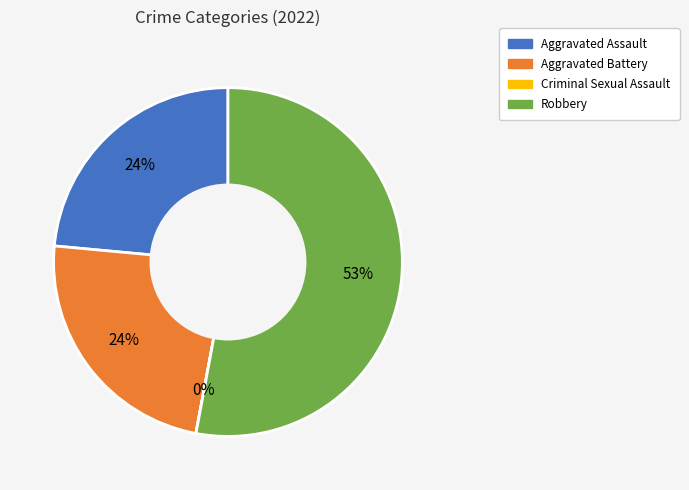

Does any single category account for the majority?

Yes